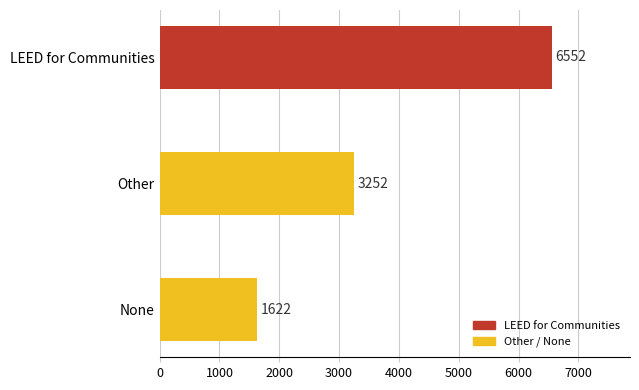

What is the difference between the maximum and minimum values?

4930